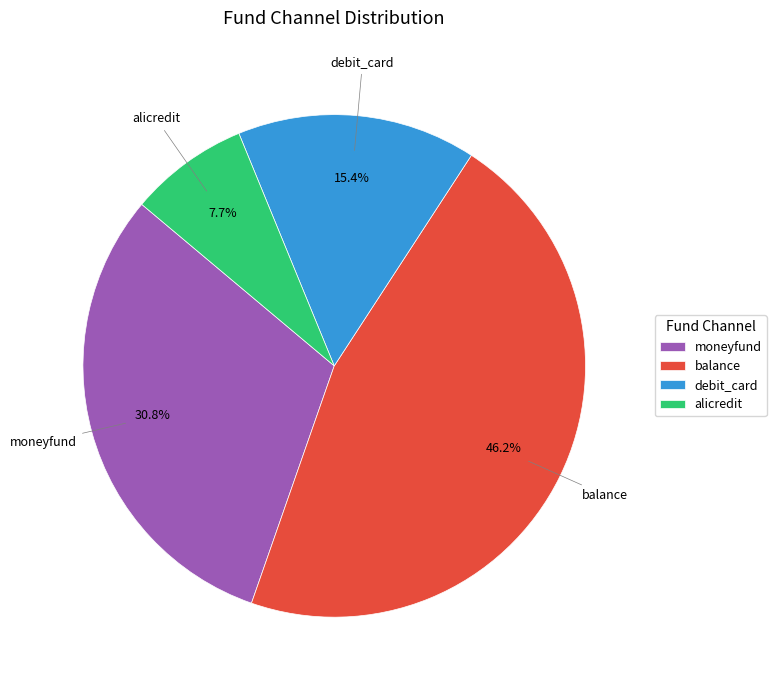

The alicredit slice represents 8% of the pie. True or false?

True